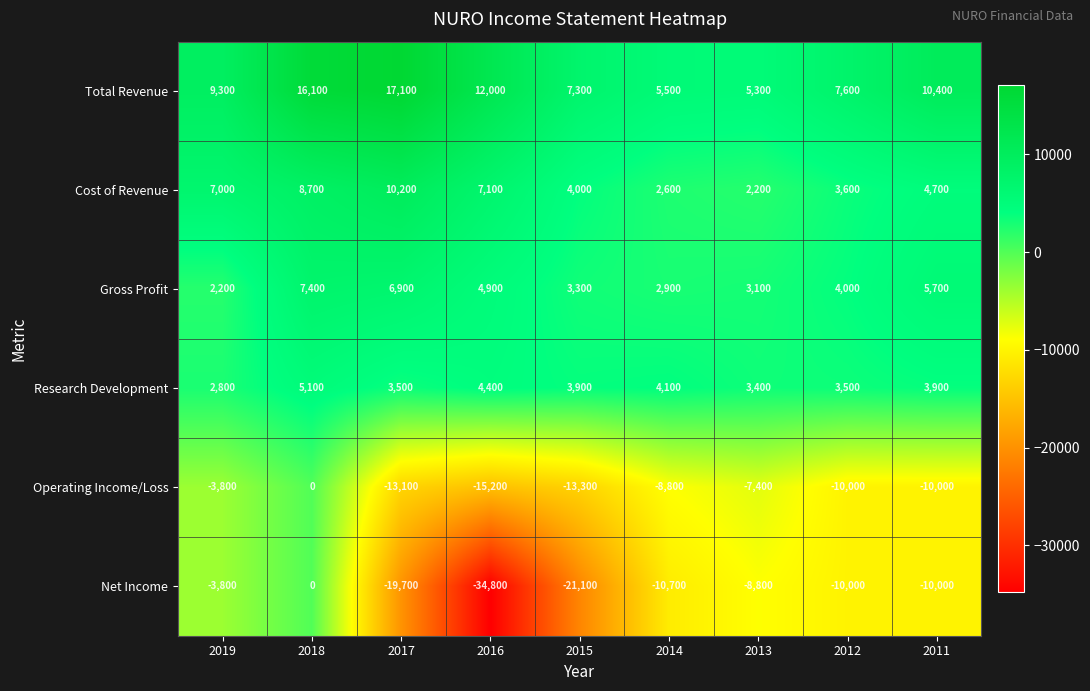

What is the maximum value shown in the chart?

17100